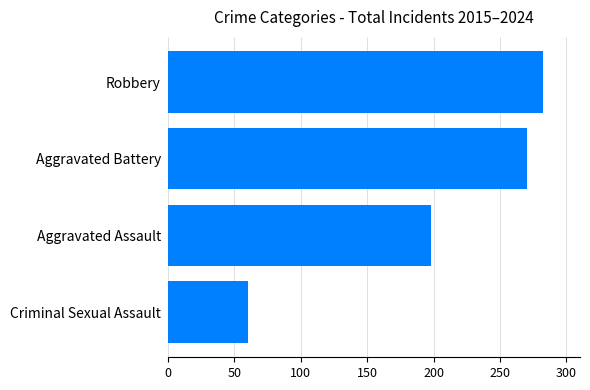

What is the greatest value displayed?

282